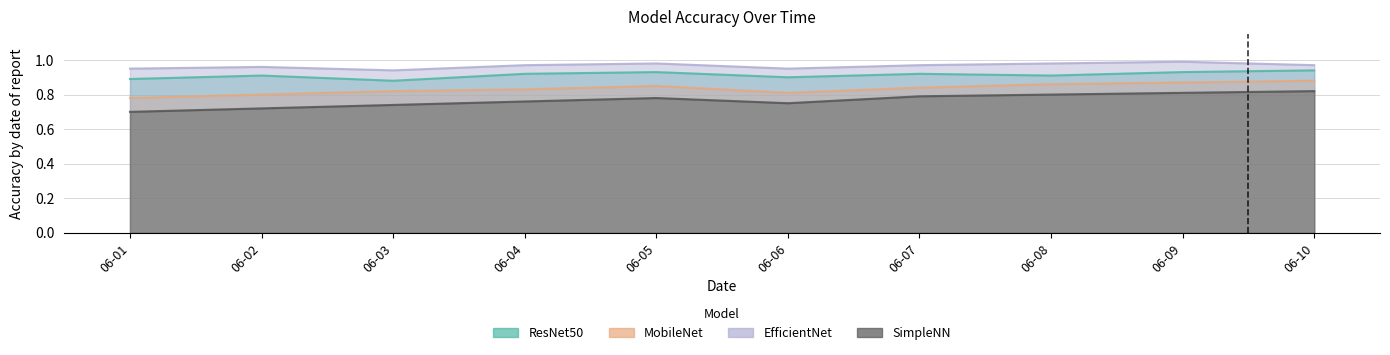

In SimpleNN, how many points are higher than both neighbors (excluding endpoints)?

1